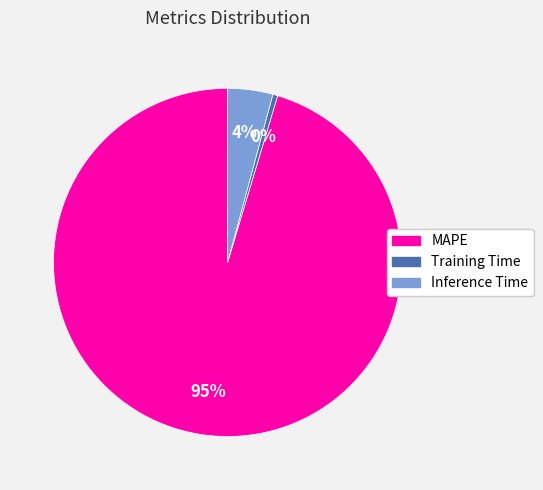

To the nearest percent, what is the difference between the Inference Time and Training Time slice percentages?

4%